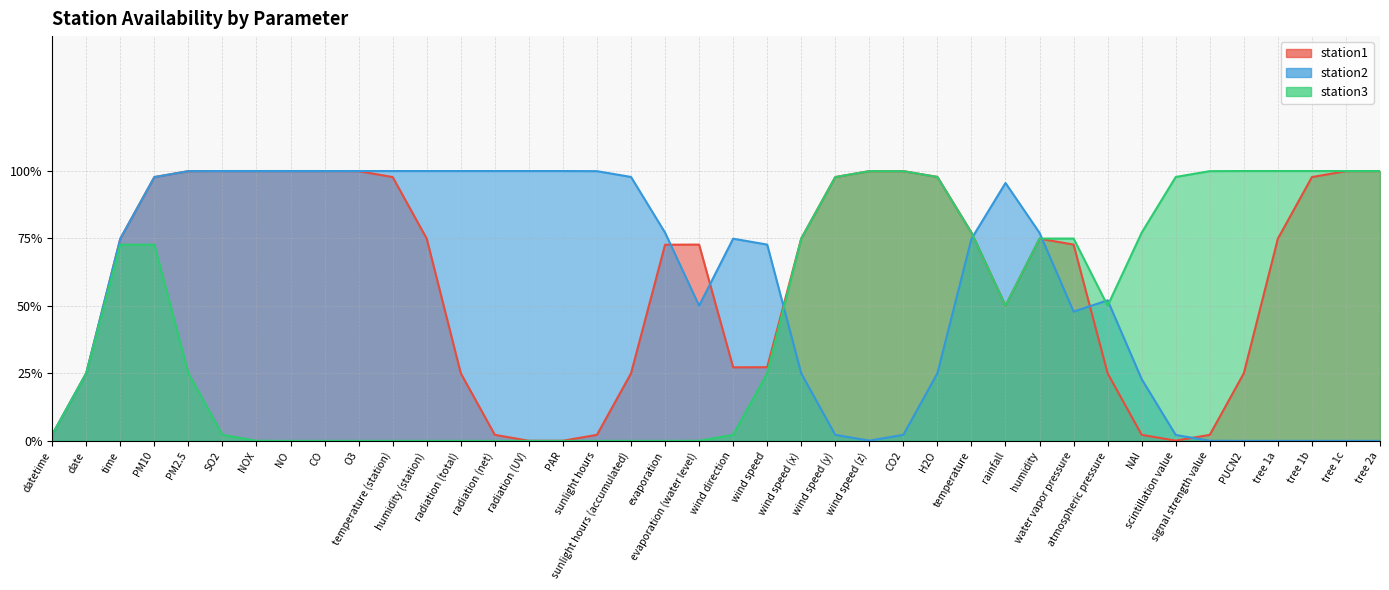

At which category is the sum across all series the highest?

PM10